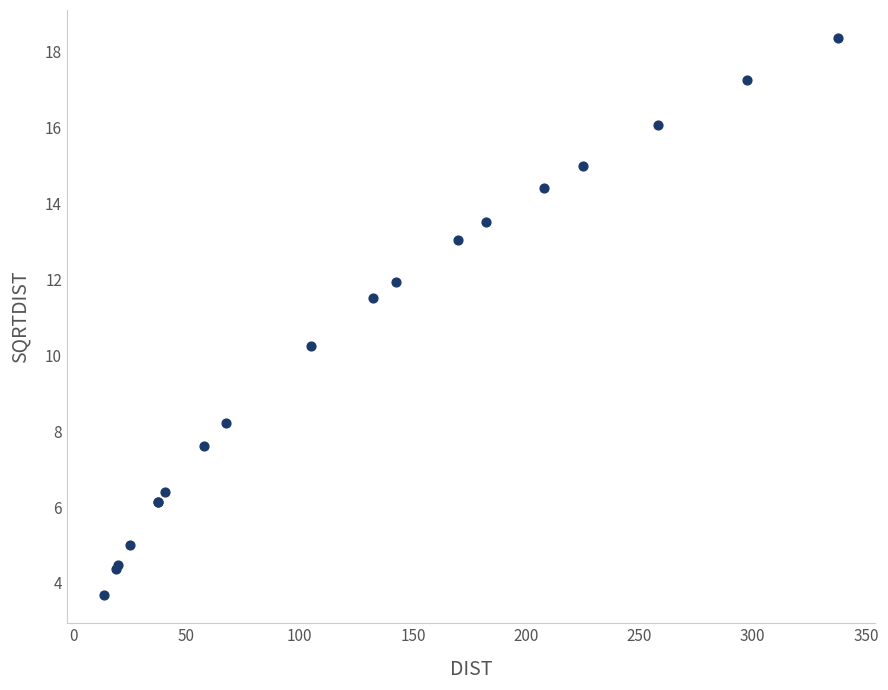

What Y value in the scatter plot is closest to 11?

11.5